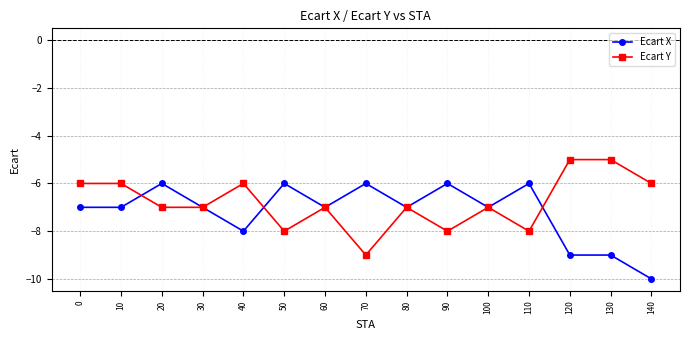

What is the value of the Ecart X point at the 3rd from the left?

-6